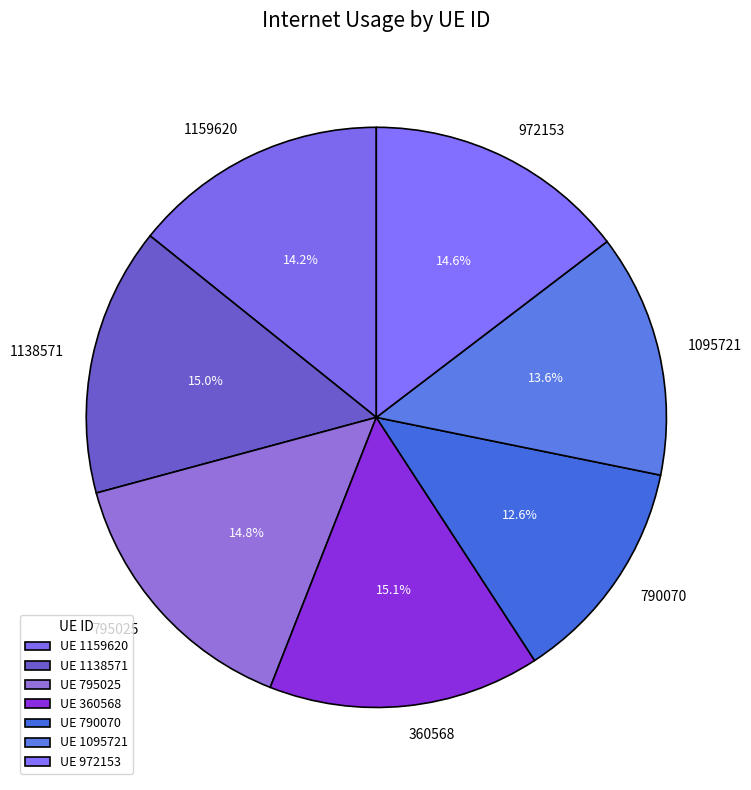

What percentage is the 1138571 slice, to the nearest percent?

15%